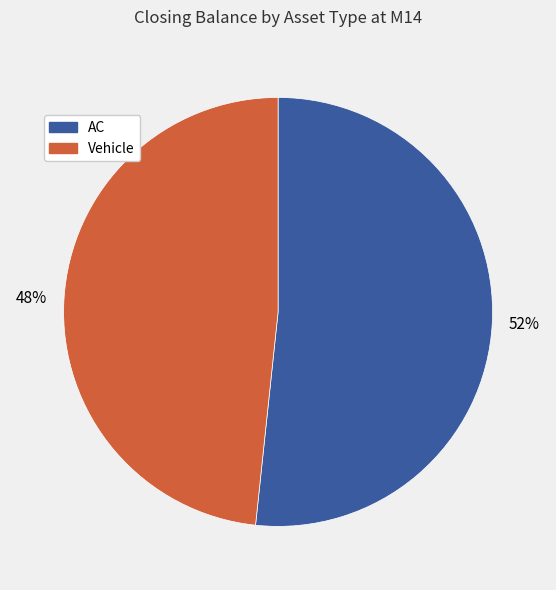

What percentage is the AC slice, to the nearest percent?

52%